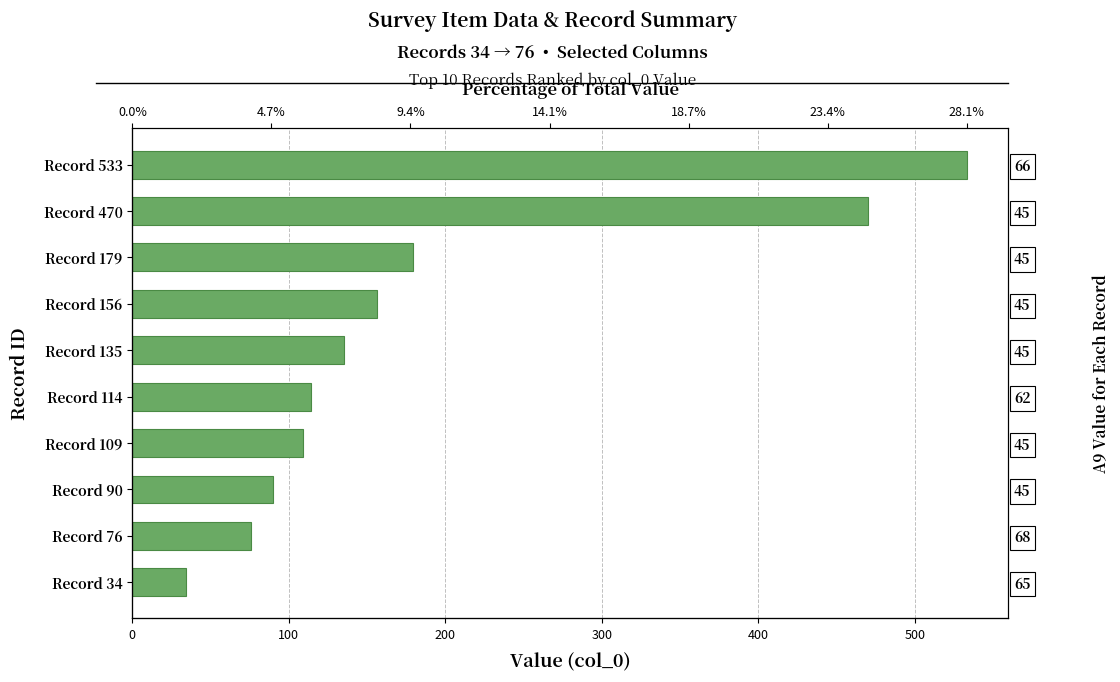

What is the sum of all values?

1896